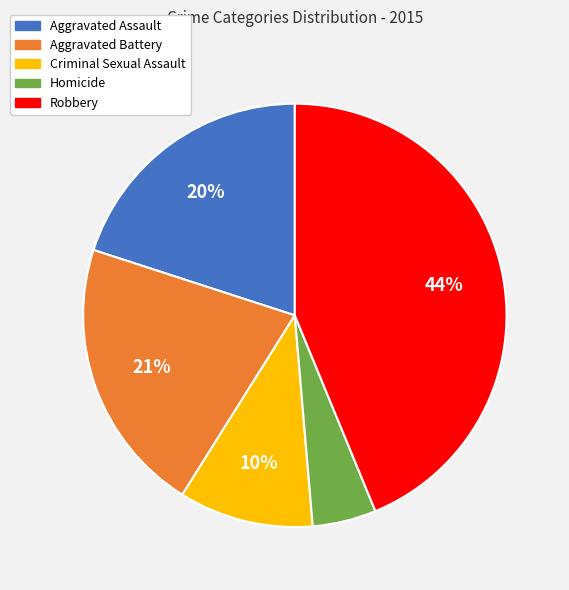

Do Aggravated Assault and Aggravated Battery together represent more than half of the pie?

No